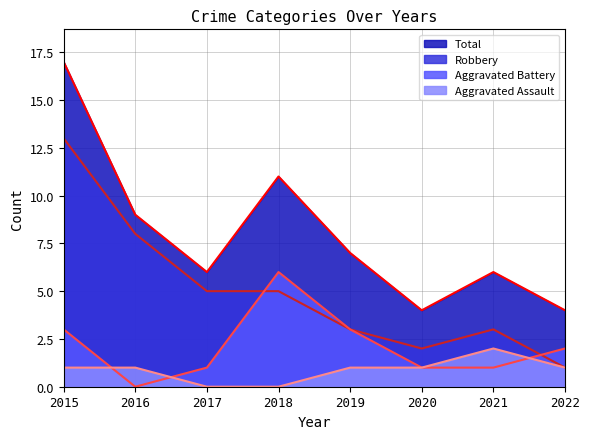

How many values in Aggravated Assault are above zero?

6